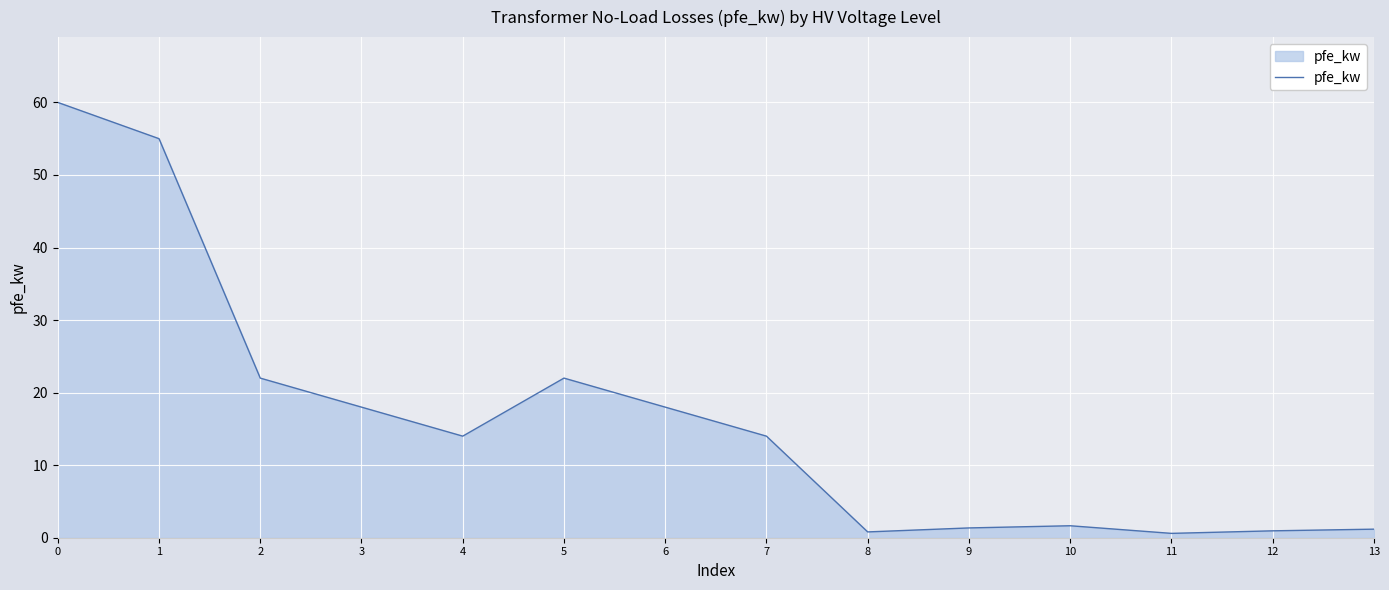

What is the maximum value shown in the chart?

60.0